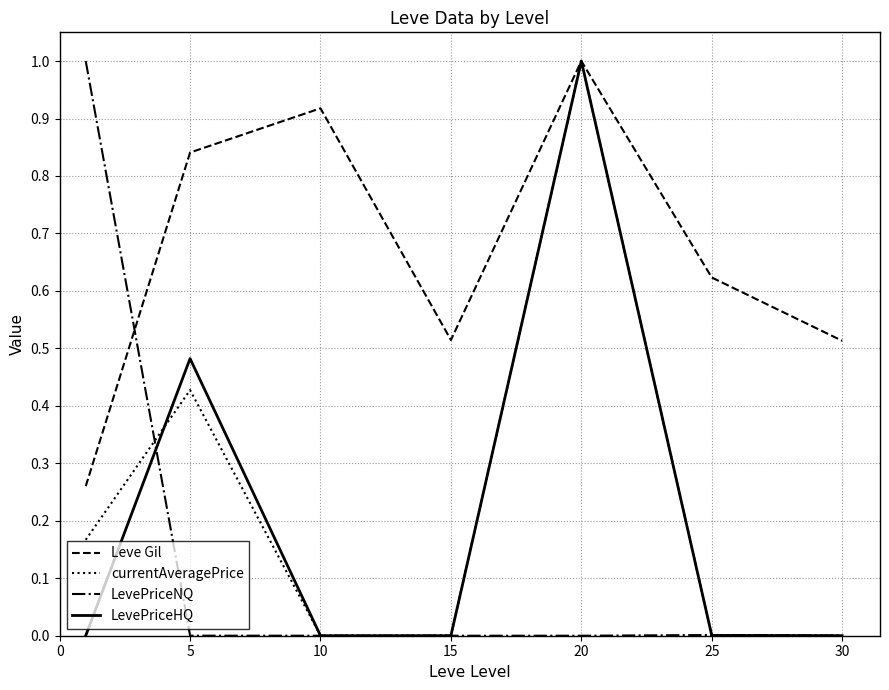

Does the chart have visible grid lines?

Yes